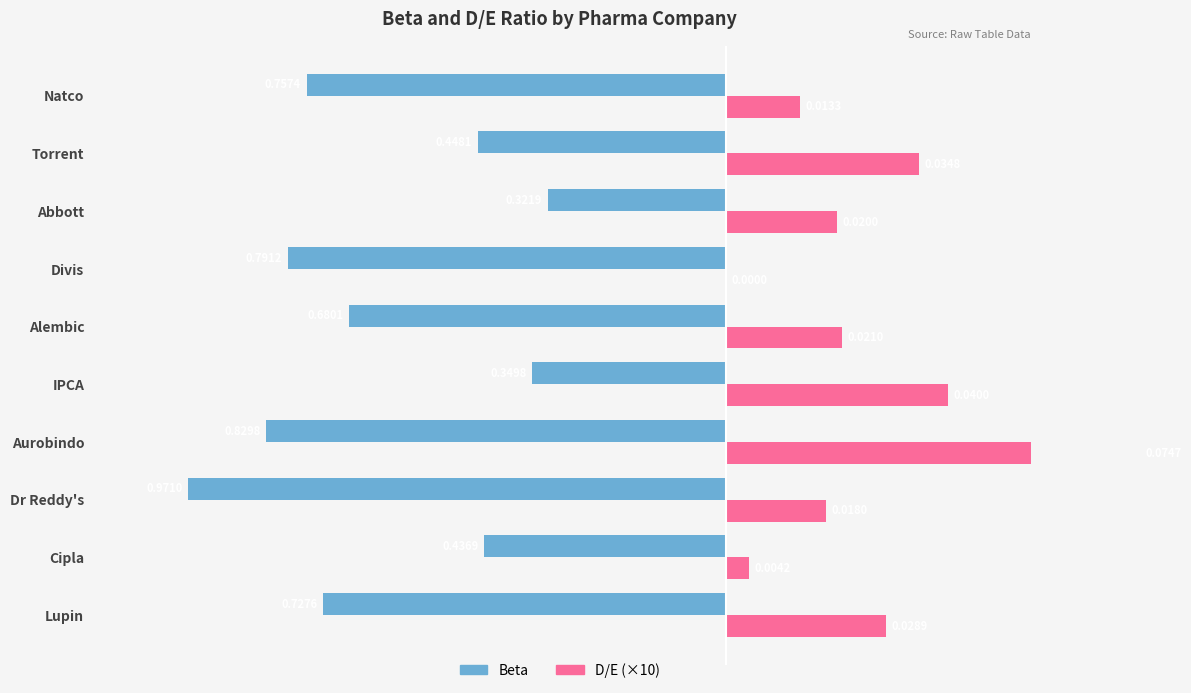

What is the difference between the second highest and second lowest values in the Beta series?

0.5